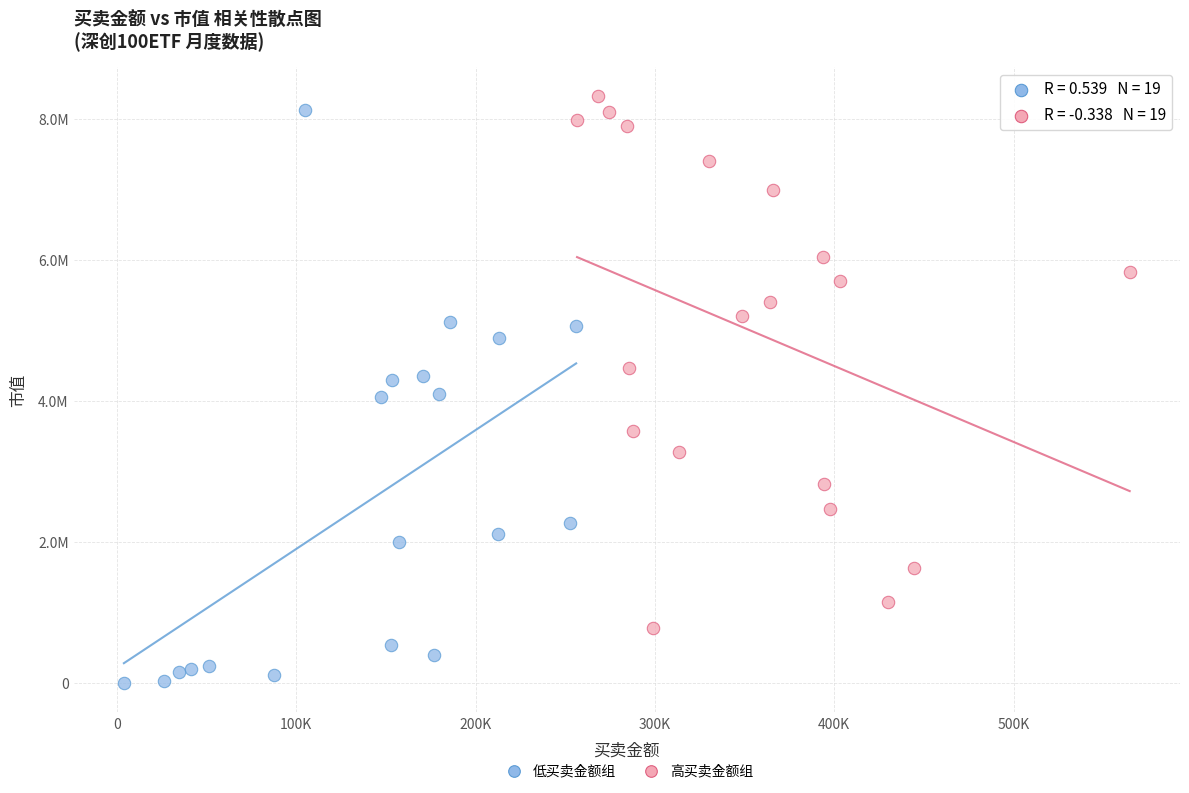

What are all the series names shown in the legend?

低买卖金额组, 高买卖金额组